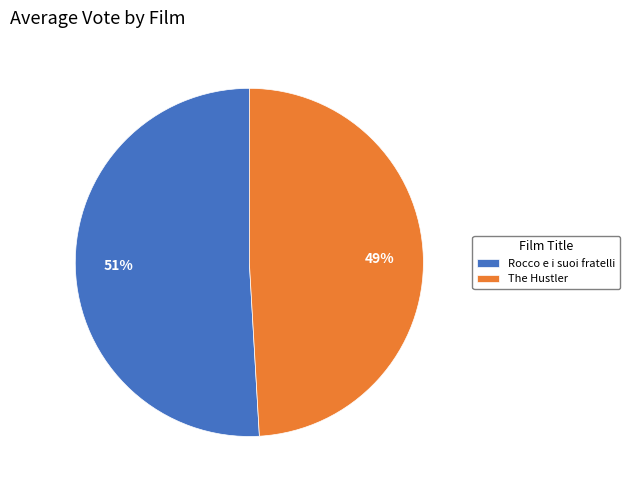

How many slices are in this pie chart?

2